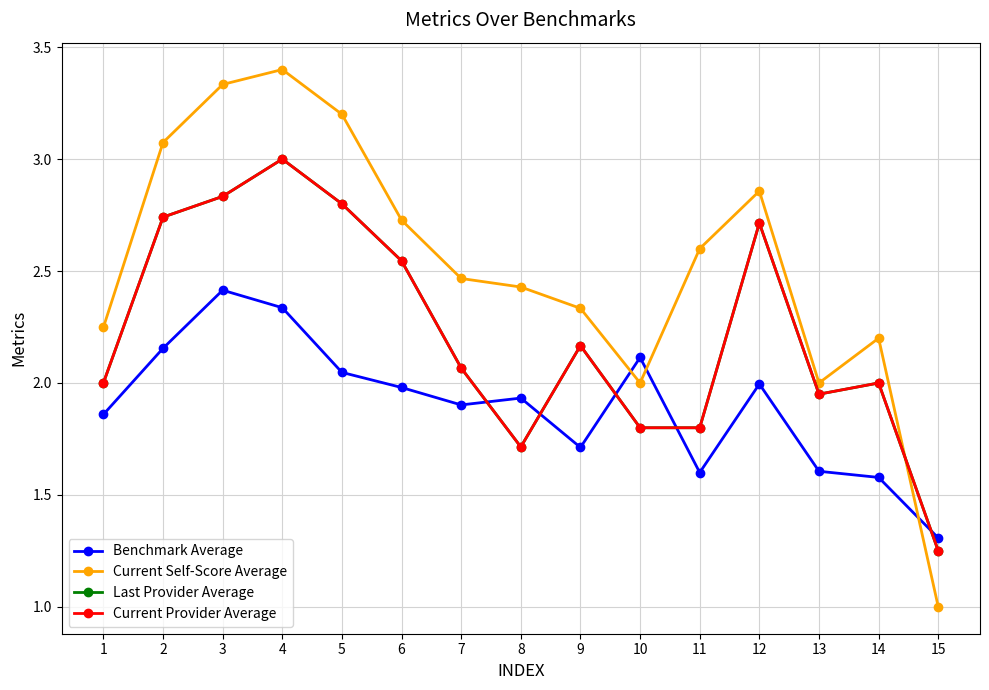

True or false: Current Self-Score Average has a value of 2.5 at 7.

True